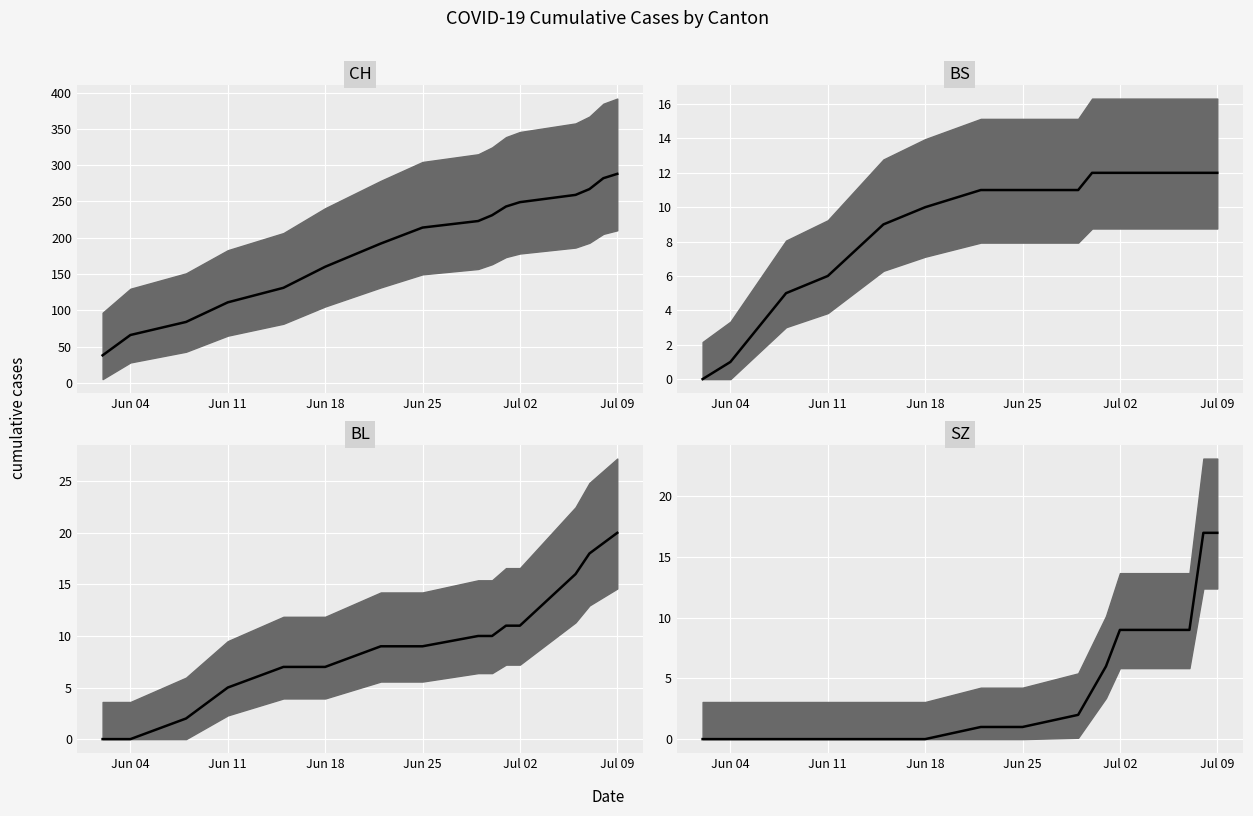

What is the difference between the SZ values at Jul 09 and Jun 18?

17